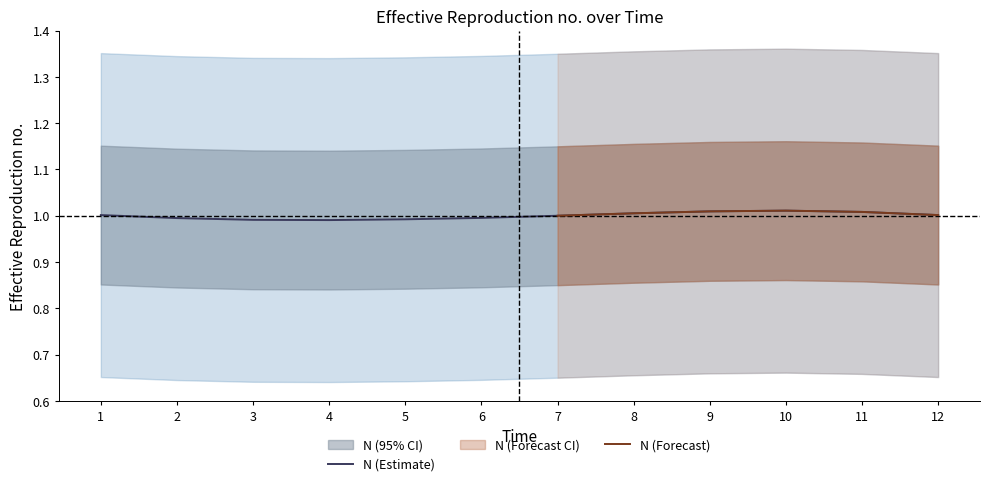

What is the greatest value displayed?

1.0